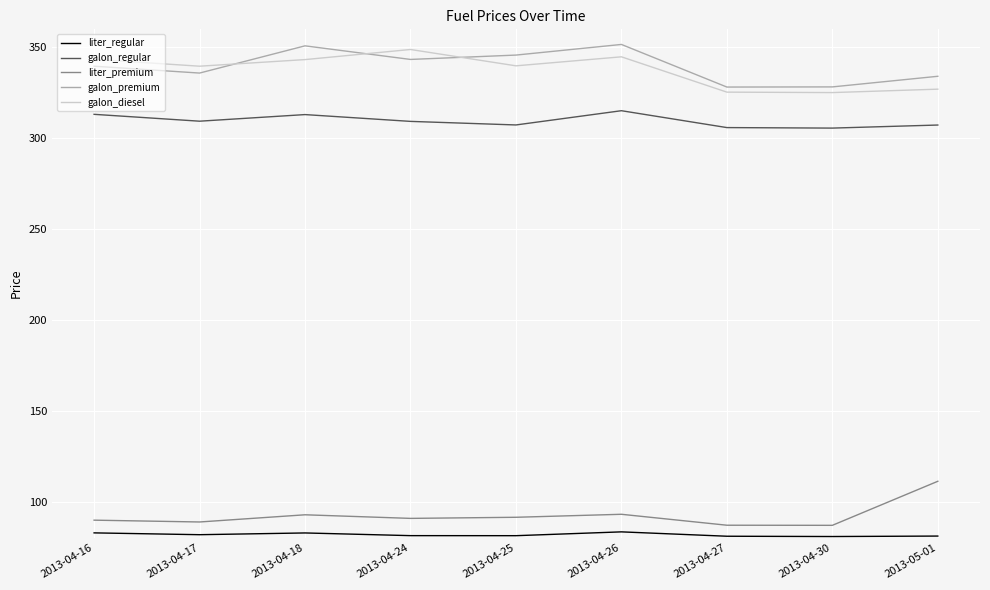

Does the chart have visible grid lines?

Yes